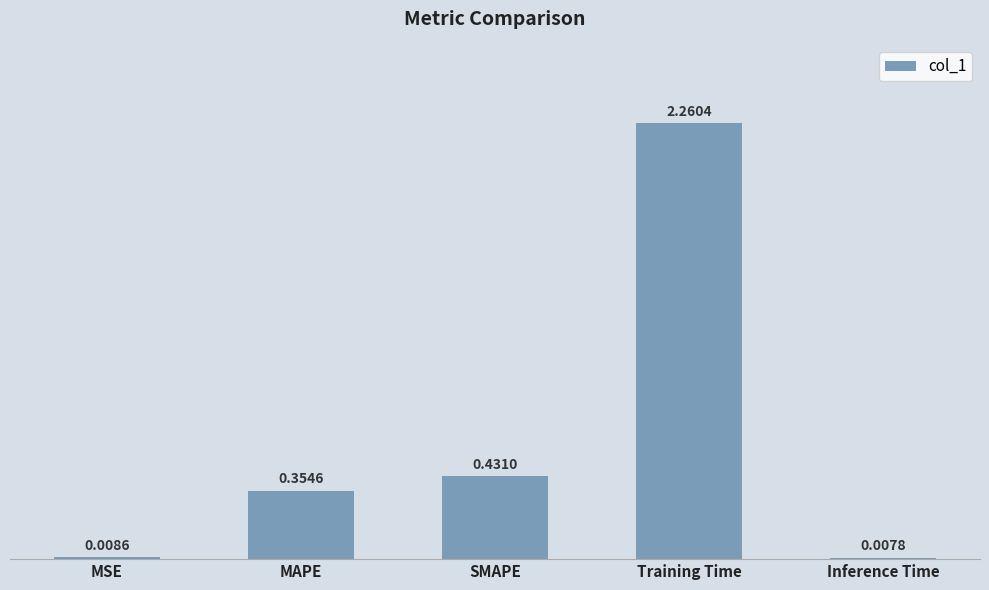

Are the bars horizontal?

No